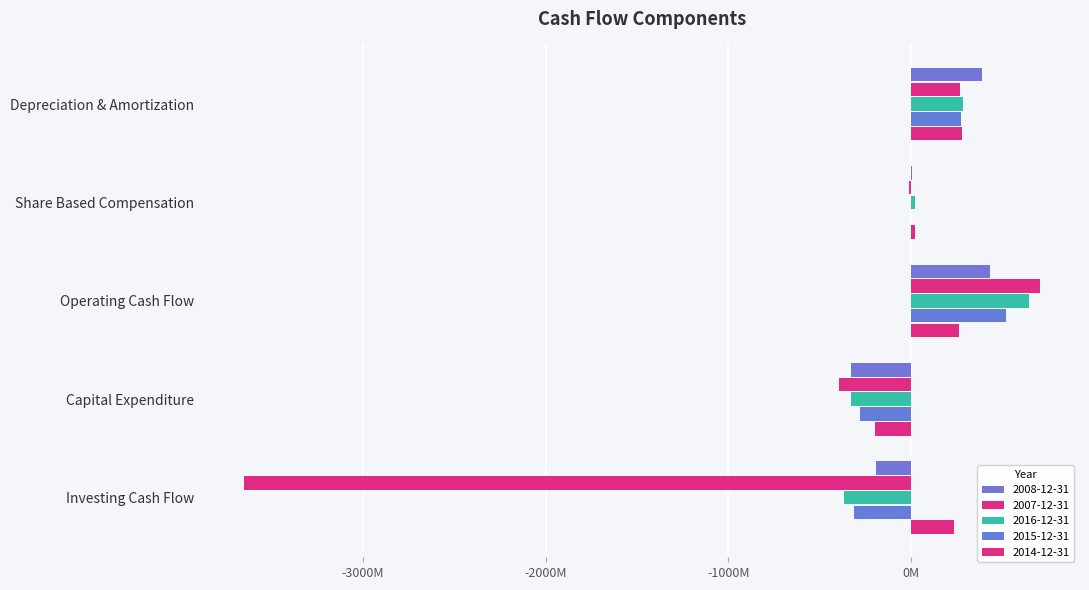

Which series has the widest spread of values?

2007-12-31